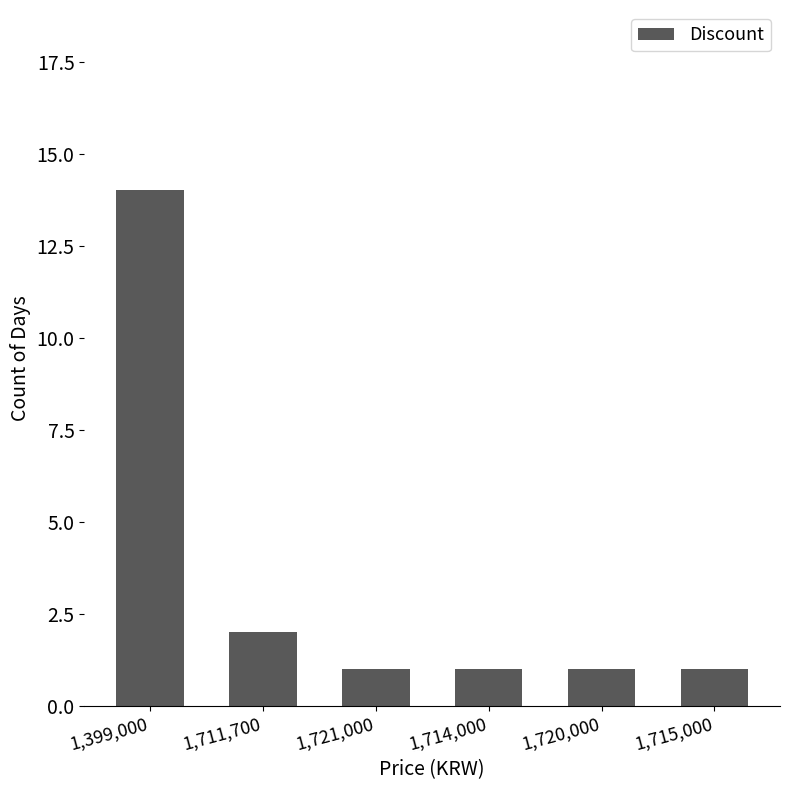

True or false: the data shows 0 at 1,715,000.

False